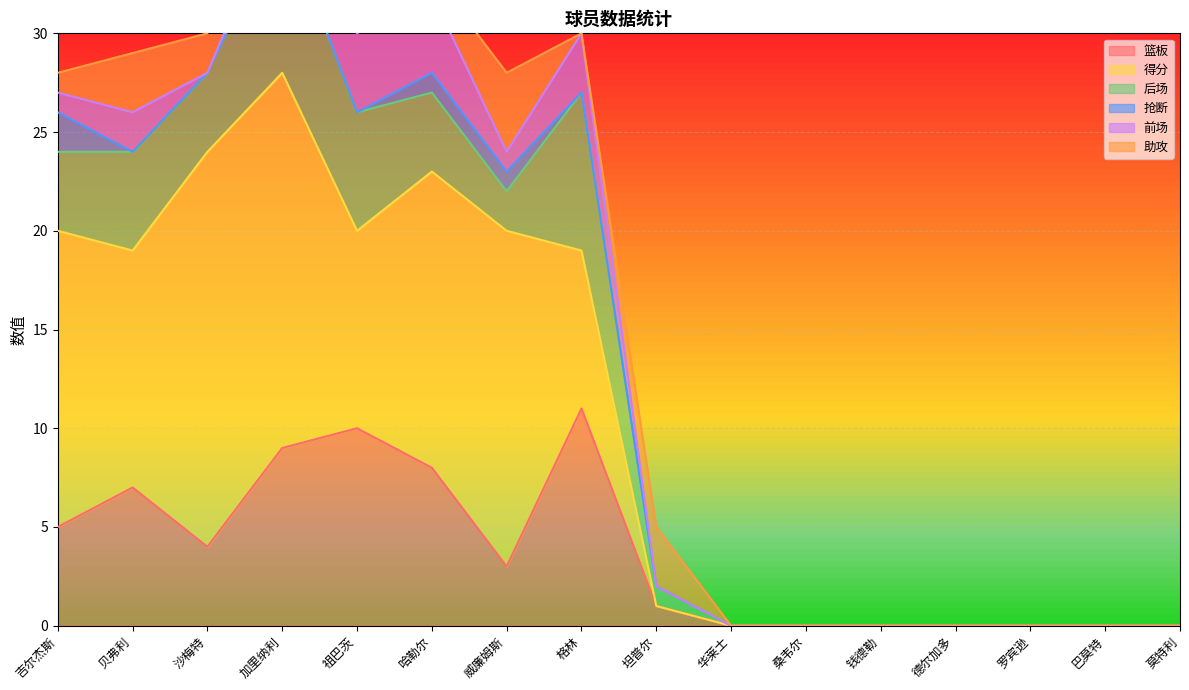

Between 坦普尔 and 吉尔杰斯, which is larger?

吉尔杰斯